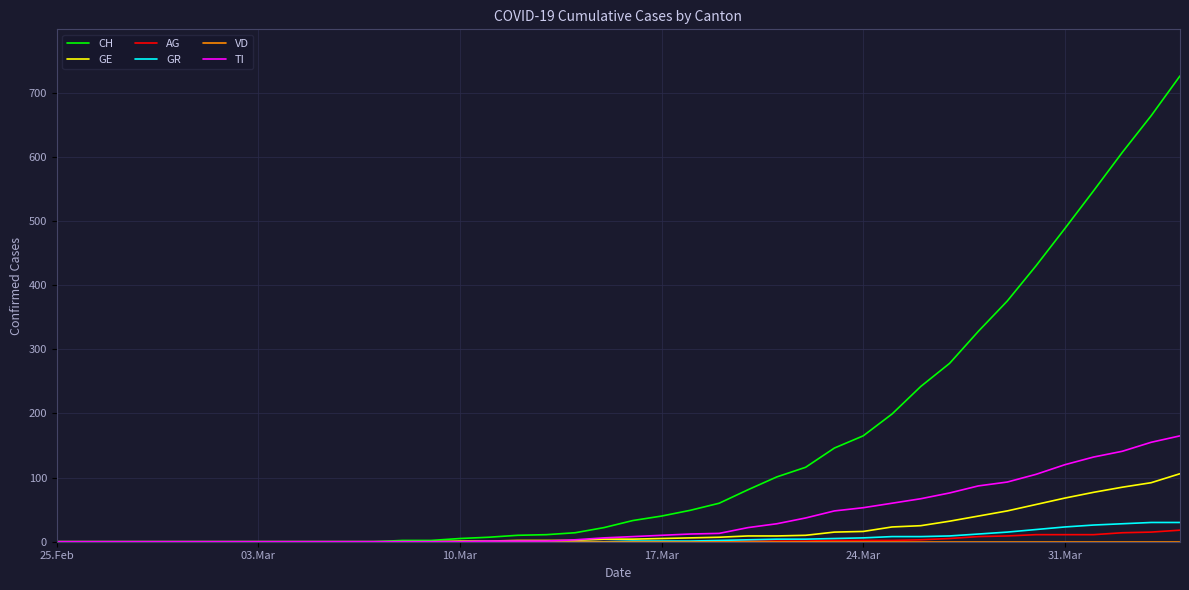

Which series has the widest spread of values?

CH